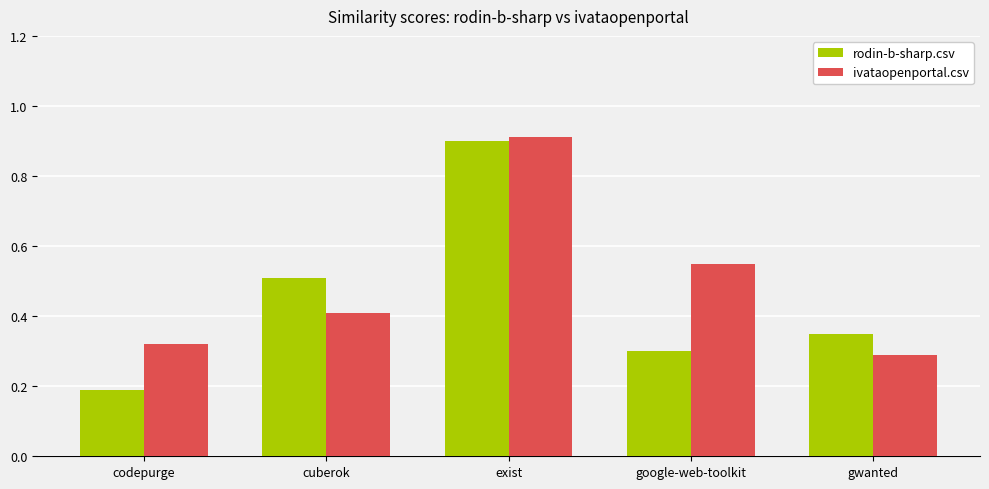

At which label is rodin-b-sharp.csv closest to 0?

codepurge